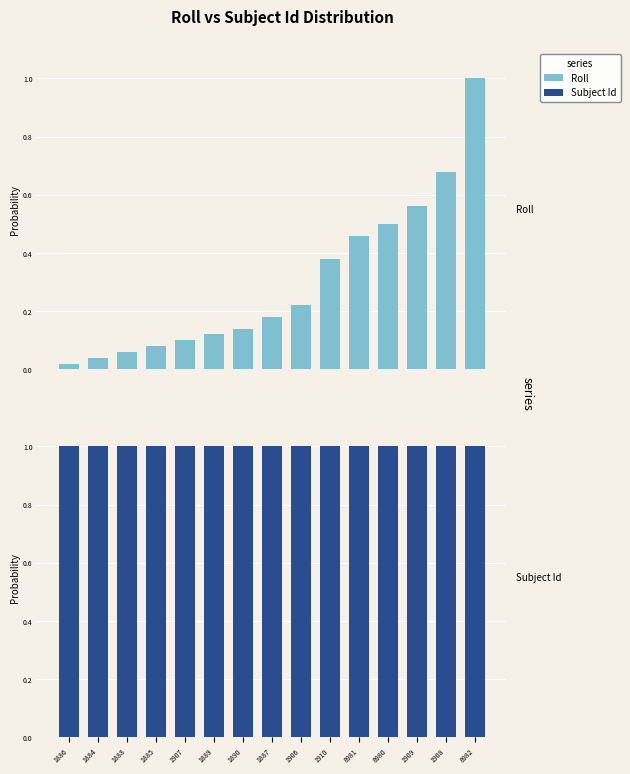

Are the bars grouped side by side (vs. stacked)?

Yes